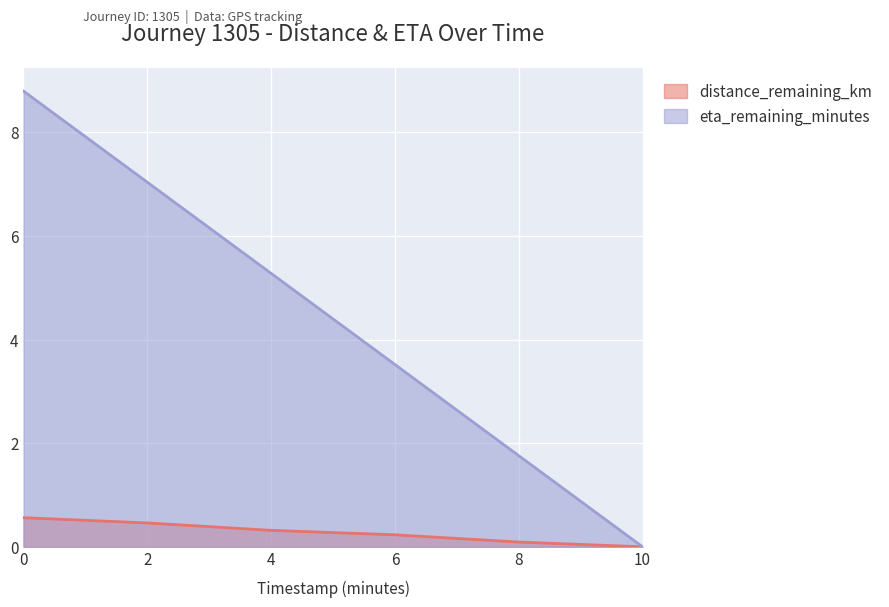

What is the sum of the distance_remaining_km values at 6 and 10?

0.2